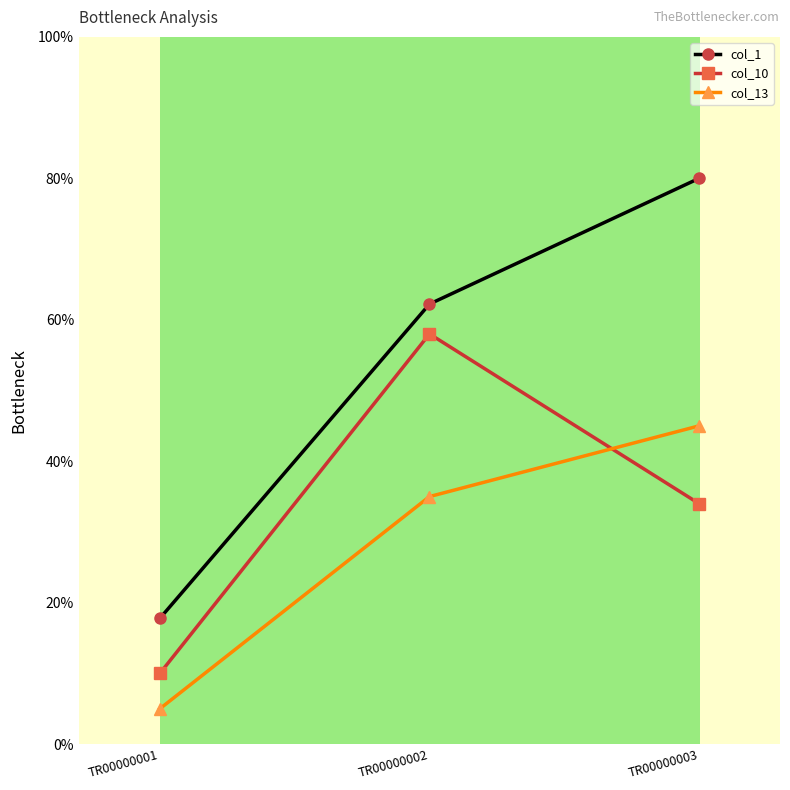

How many col_13 values are between 5 and 45?

3